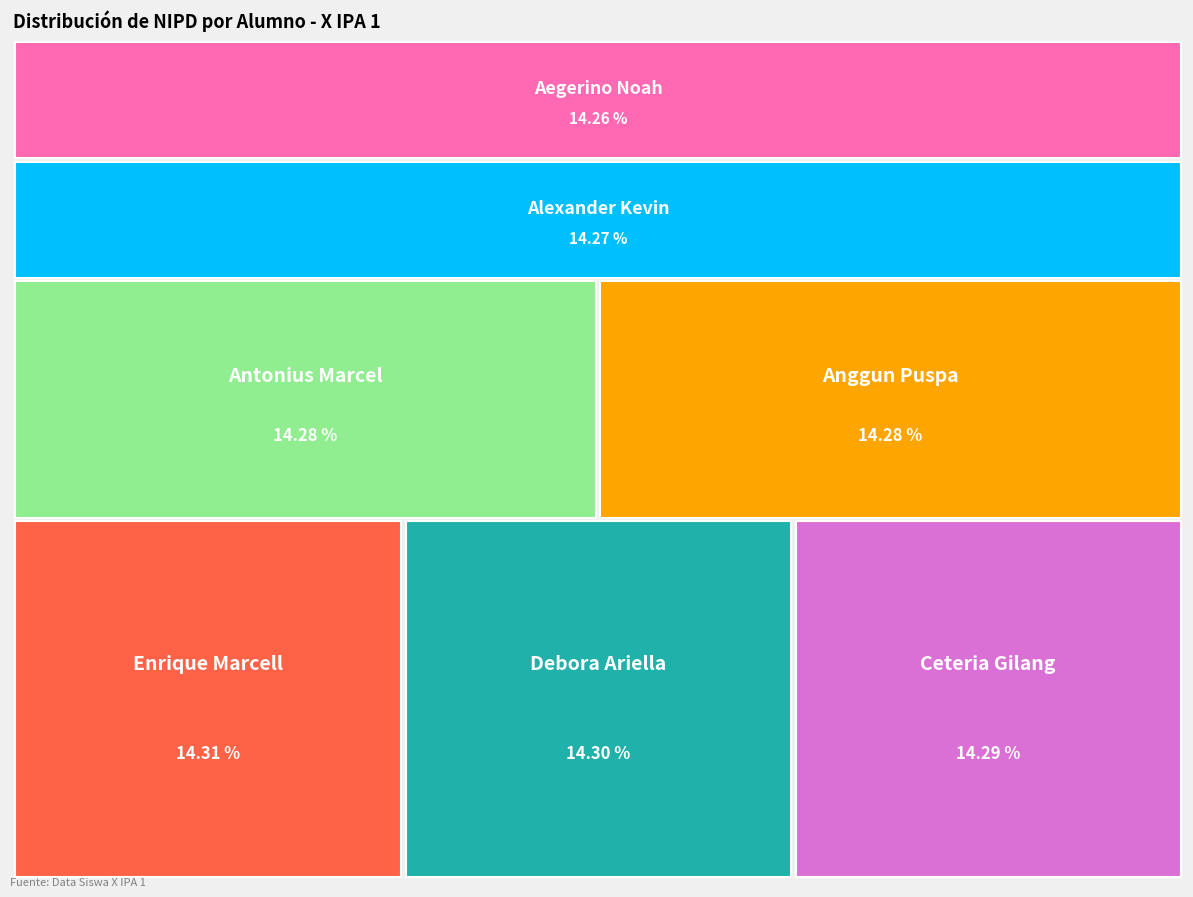

Does Debora Ariella represent more than half of the total?

No